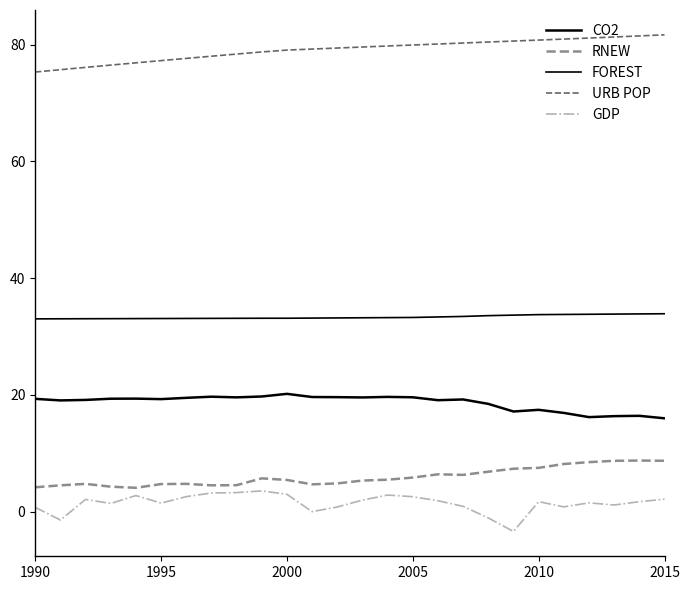

Does the chart display data point markers on the line(s)?

No